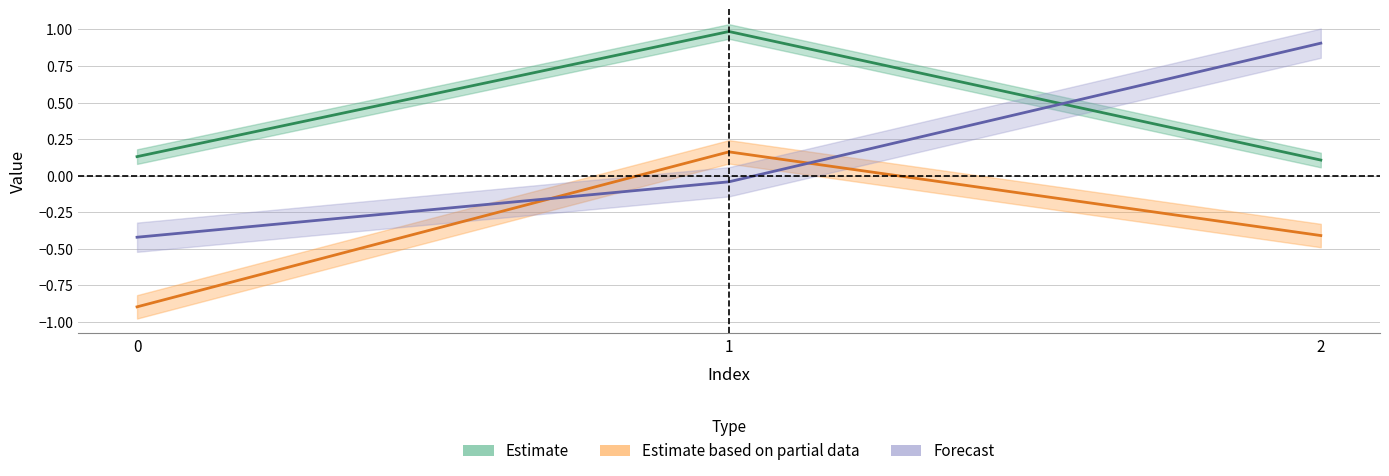

Between 0 and 1, which is larger?

1